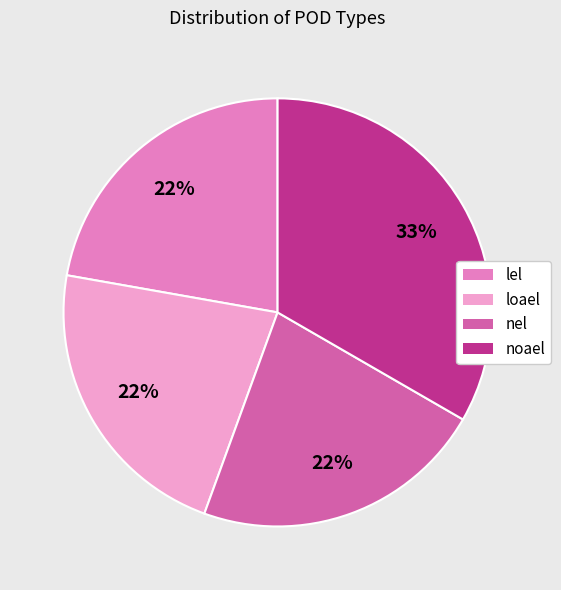

Count the number of slices in the pie.

4